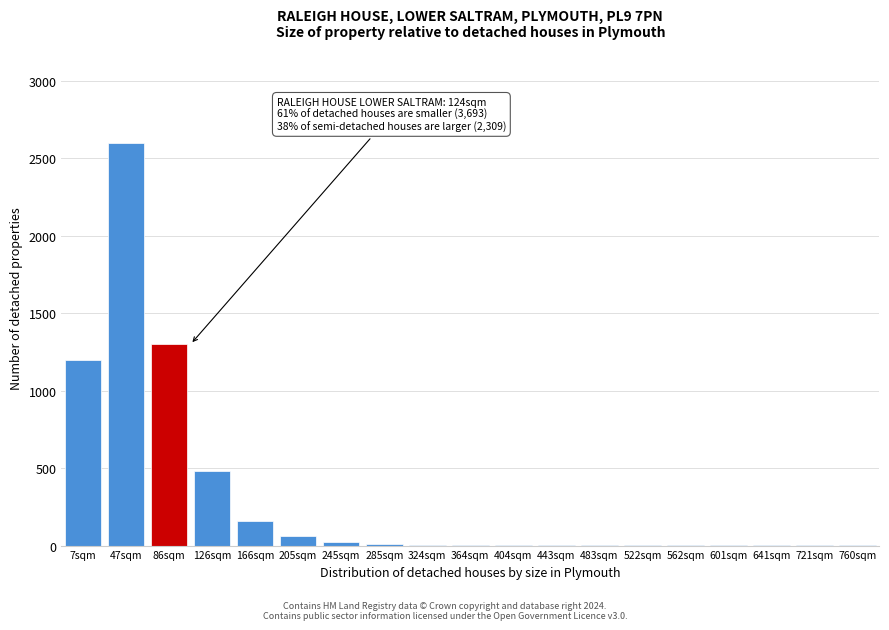

What is the sum of all values?

5850